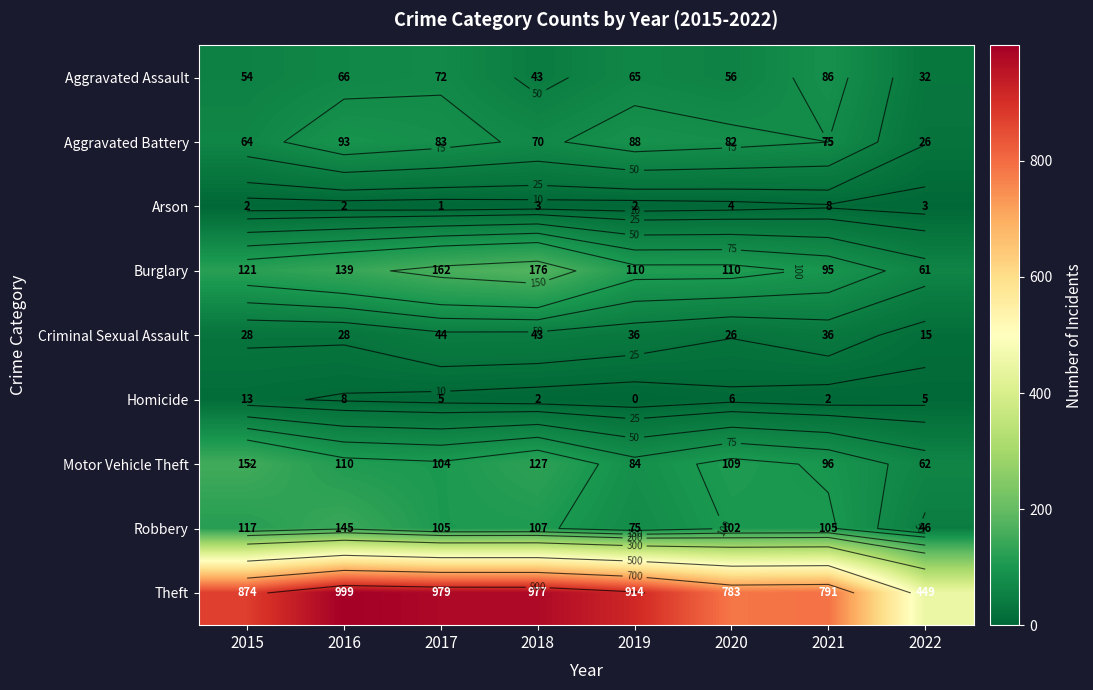

True or false: Theft has a value of 300 at 2020.

False